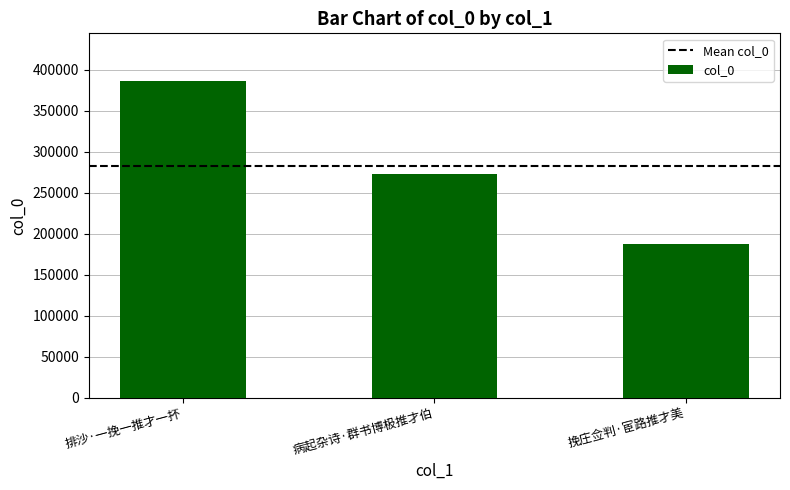

Where is the data nearest to the value 287223?

病起杂诗·群书博极推才伯